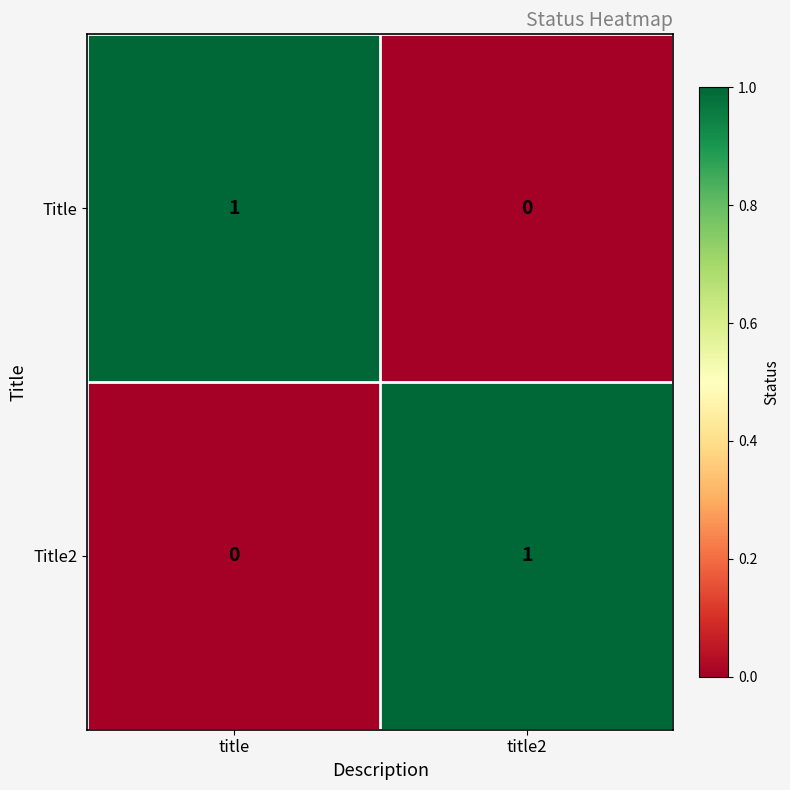

The Title series shows 1 at title. True or false?

True